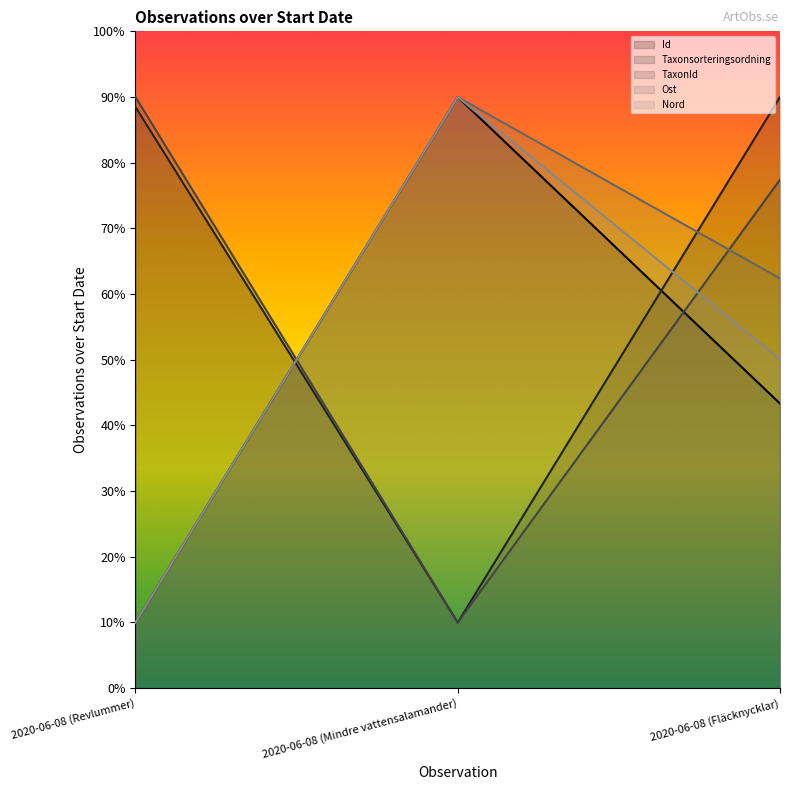

What is the average value of the Taxonsorteringsordning series?

62.8